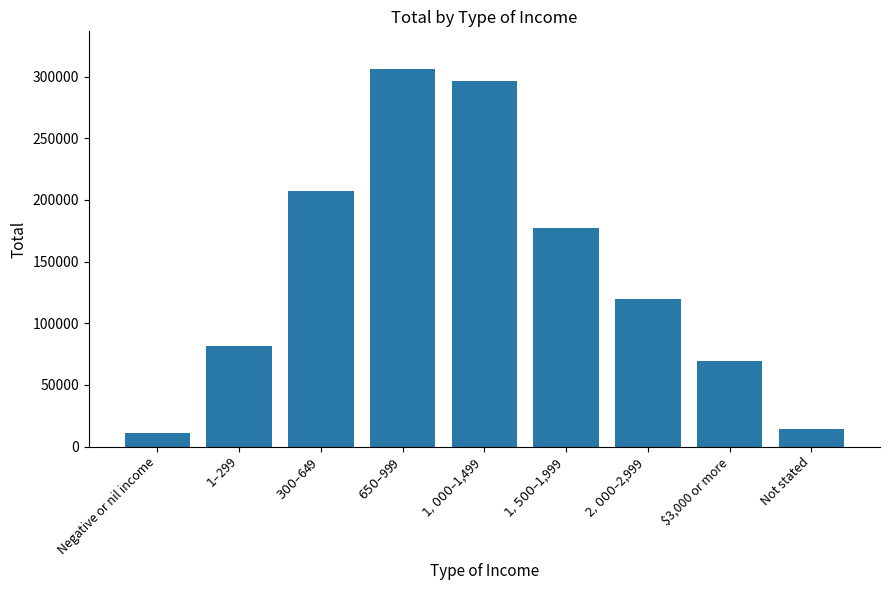

Which category has the highest value across all series?

$650–$999